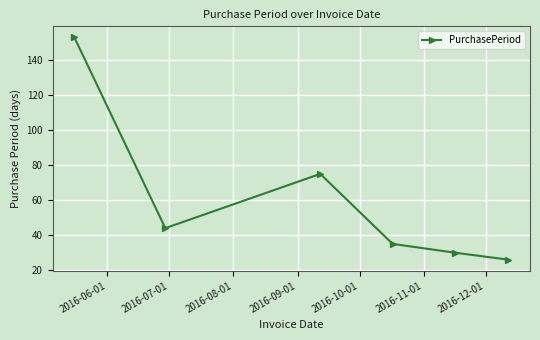

What is the value of the 4th point from the left?

35